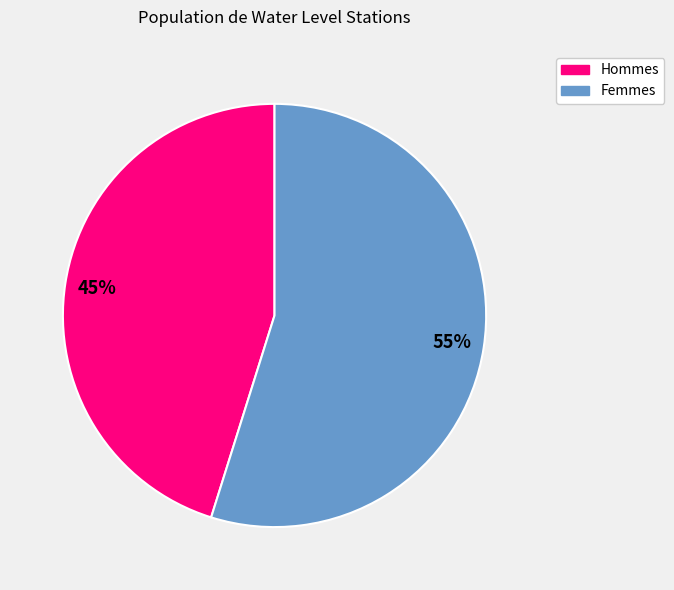

Does any single category account for the majority?

Yes